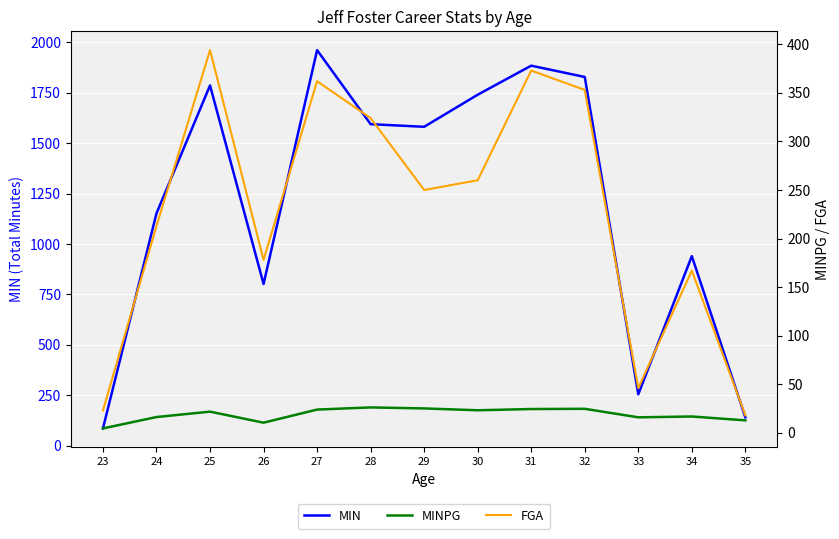

True or false: FGA has more than 0 interior local peaks.

True